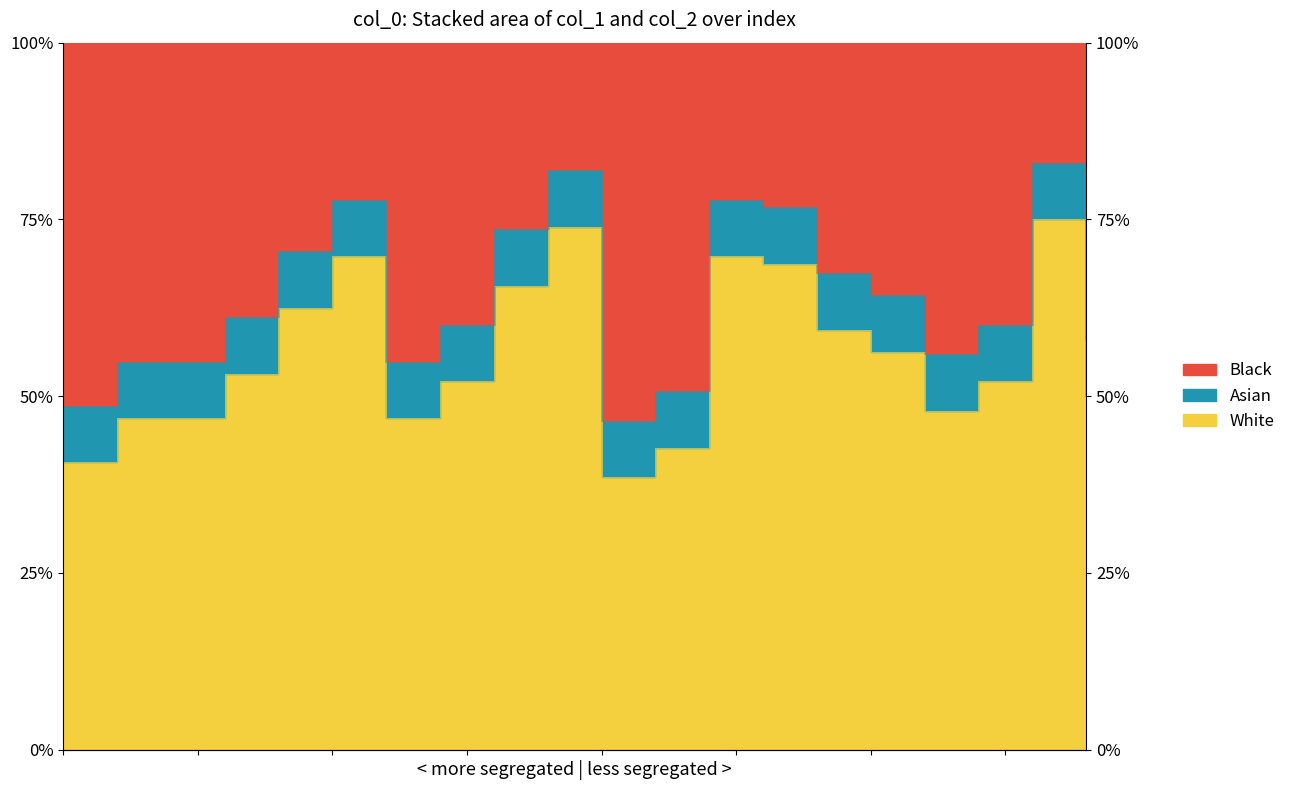

Reading left to right, extract all data points from this chart.

0.4	0.5	0.5	0.5	0.6	0.7	0.5	0.5	0.7	0.7	0.4	0.4	0.7	0.7	0.6	0.6	0.5	0.5	0.8	0.5